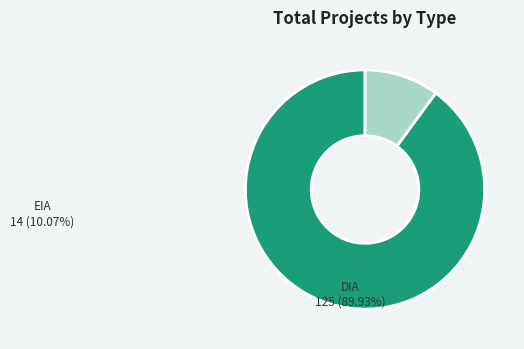

Does any single category account for the majority?

Yes